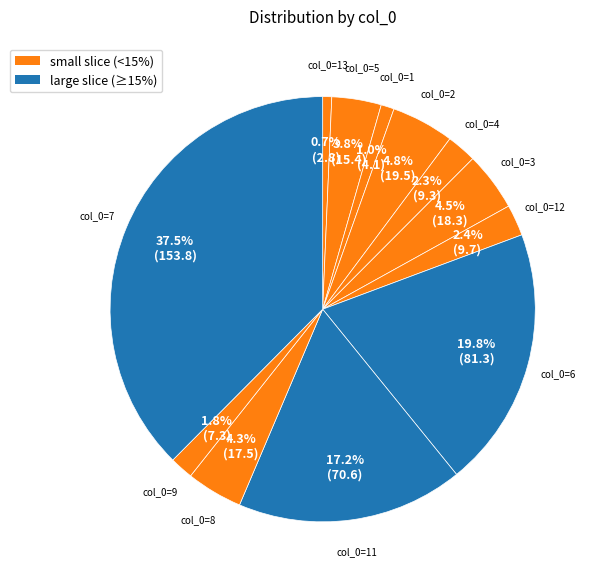

Does any single category account for the majority?

No